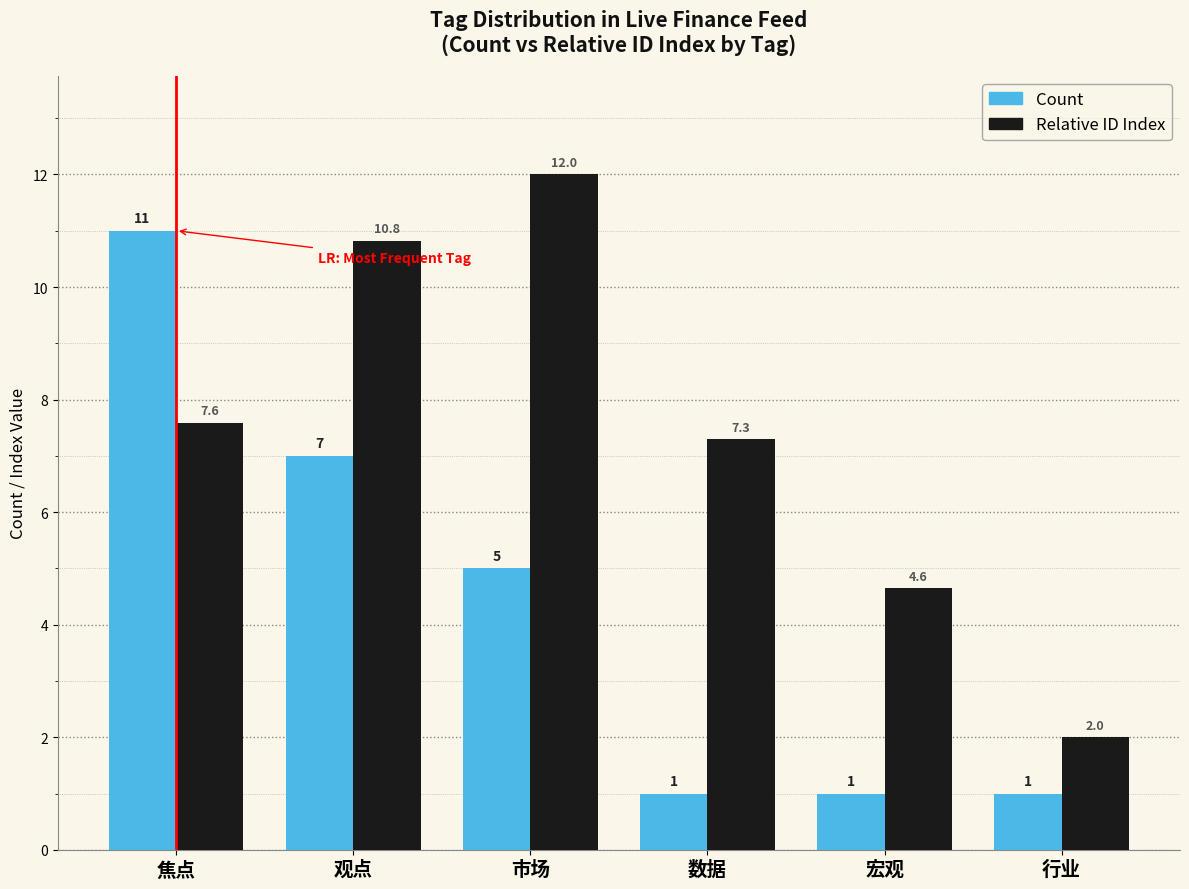

What is the value of the Relative ID Index bar at the 2nd from the left?

10.8